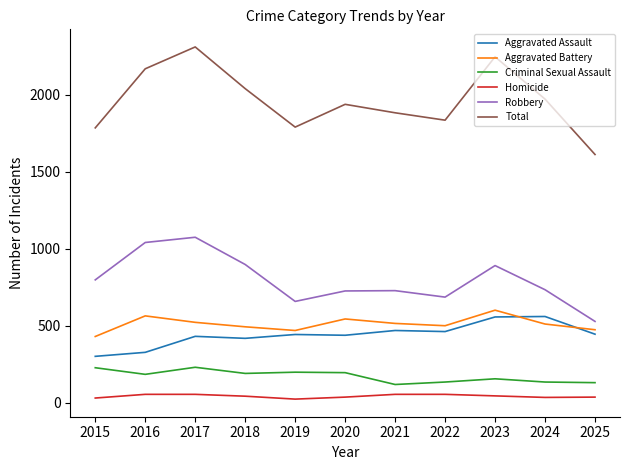

What is the sum of all Aggravated Assault values?

4851